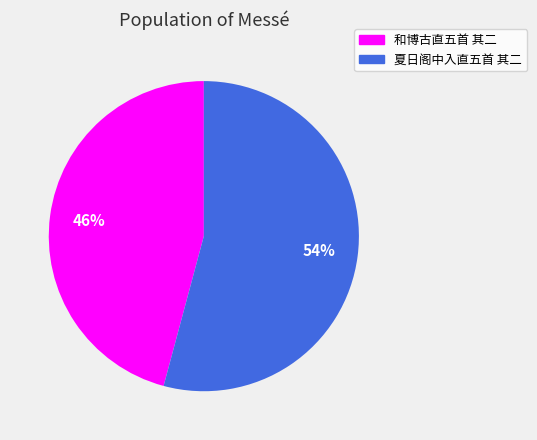

Approximately how many times larger is the value at 夏日阁中入直五首 其二 compared to 和博古直五首 其二?

1.2